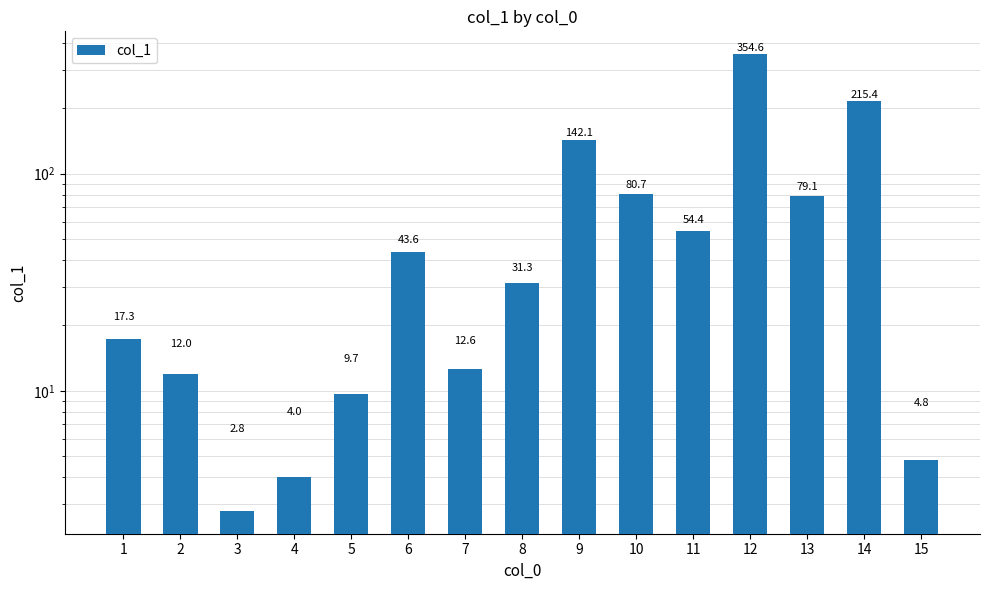

What is the difference between the second highest and second lowest values?

211.4